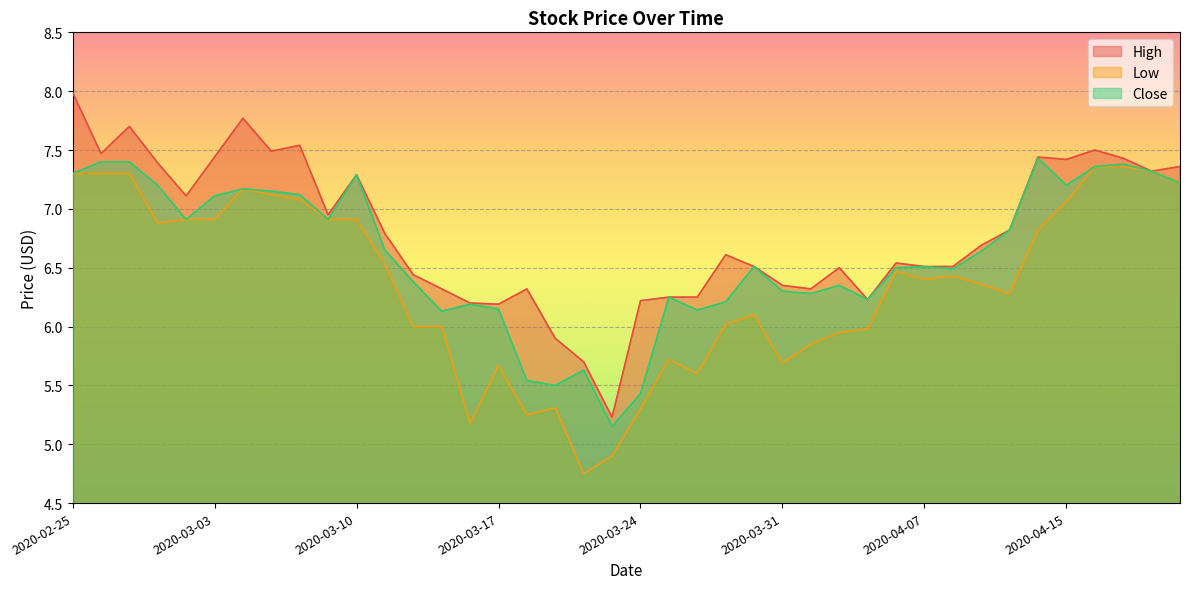

Which series changed the most between 2020-02-27 and 2020-04-20?

High